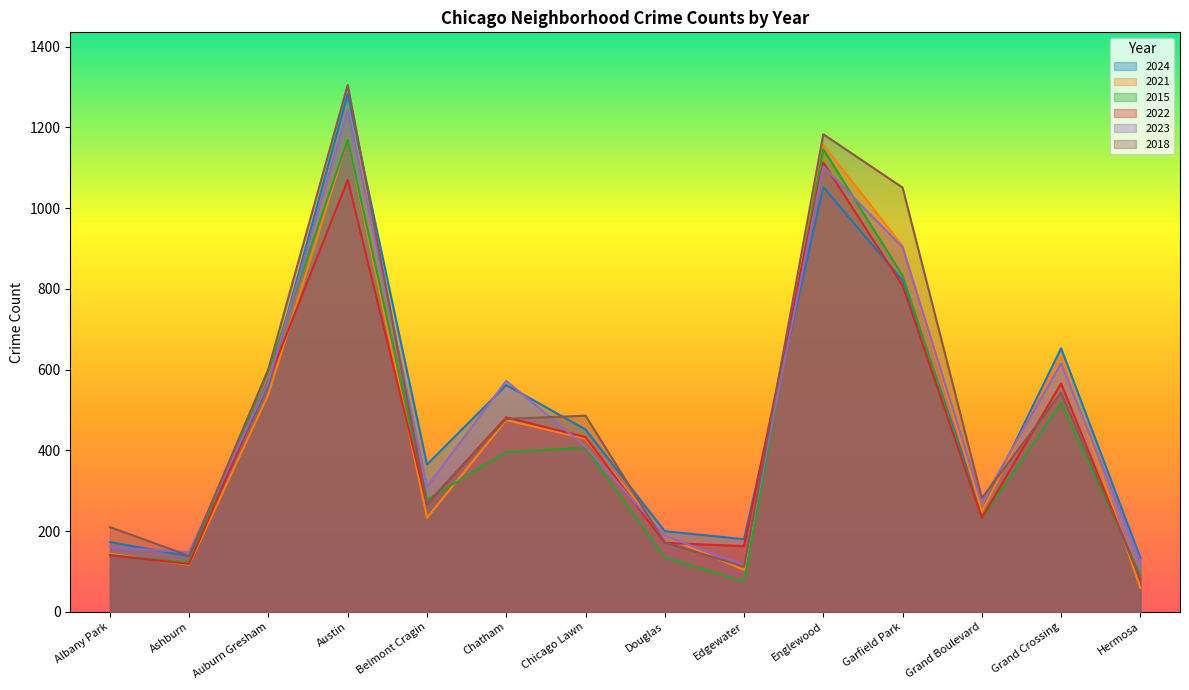

In 2024, how many points are higher than both neighbors (excluding endpoints)?

4